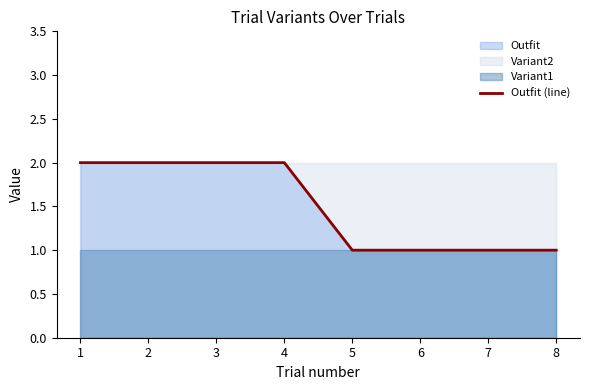

How many values are below 2?

4